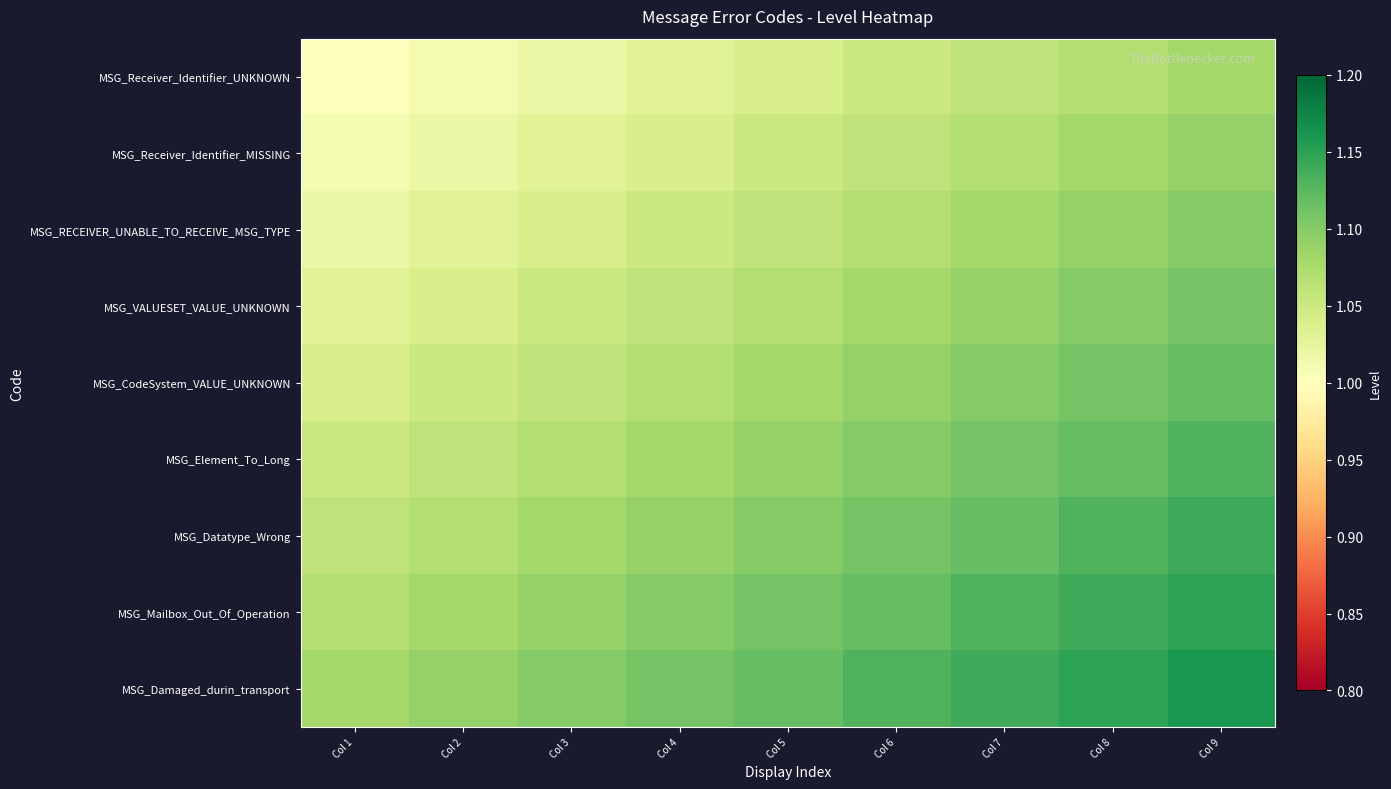

Rank the series at Col 1 from lowest to highest value.

MSG_Receiver_Identifier_UNKNOWN, MSG_Receiver_Identifier_MISSING, MSG_RECEIVER_UNABLE_TO_RECEIVE_MSG_TYPE, MSG_VALUESET_VALUE_UNKNOWN, MSG_CodeSystem_VALUE_UNKNOWN, MSG_Element_To_Long, MSG_Datatype_Wrong, MSG_Mailbox_Out_Of_Operation, MSG_Damaged_durin_transport